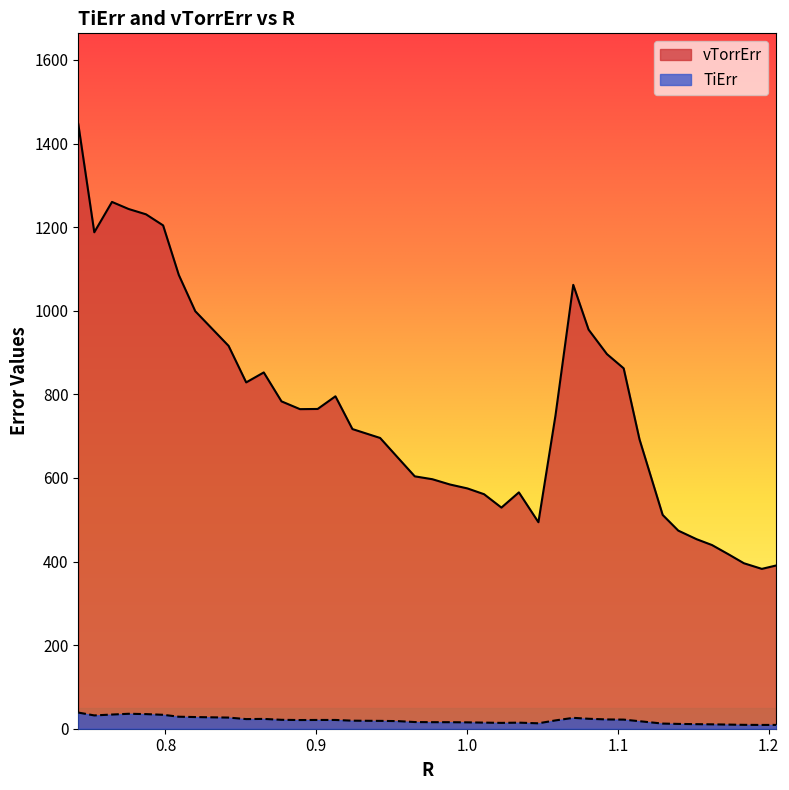

Between 0.9127068386570153 and 0.988597194027525, which is larger?

0.9127068386570153